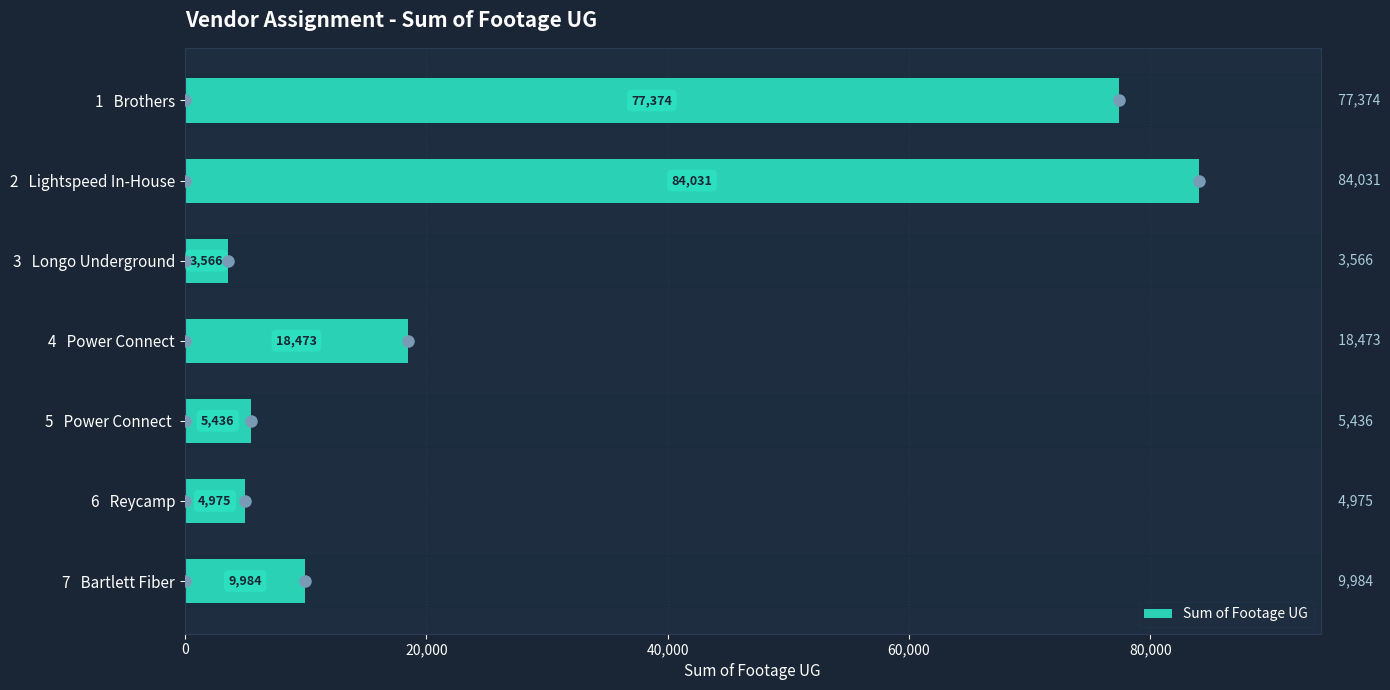

Reading top to bottom, transcribe all the data shown in this chart.

77374	84031	3566	18473	5436	4975	9984